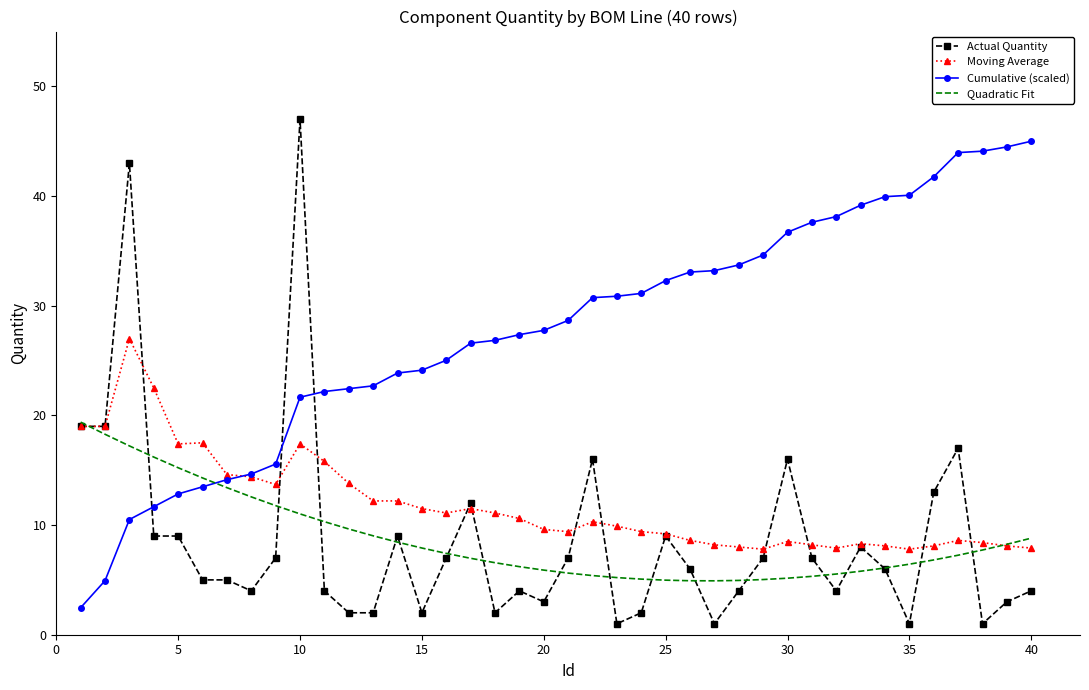

Which series has the widest spread of values?

Actual Quantity